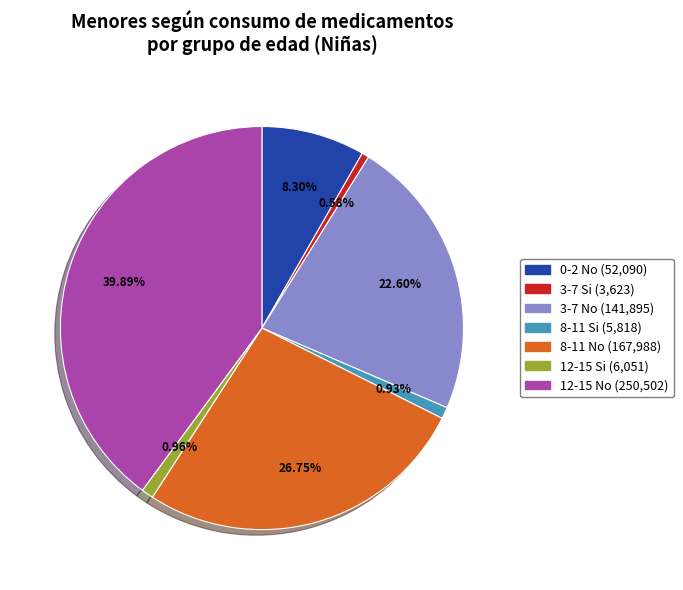

Is 8-11 No the majority of the pie?

No